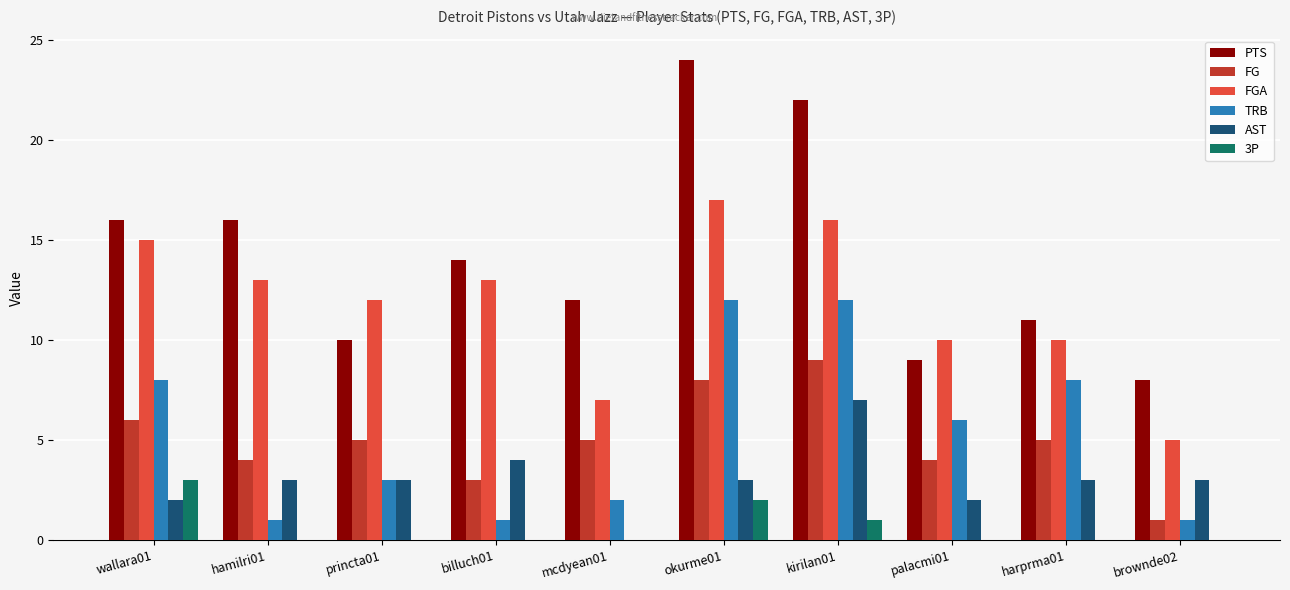

What are all the series names shown in the legend?

PTS, FG, FGA, TRB, AST, 3P